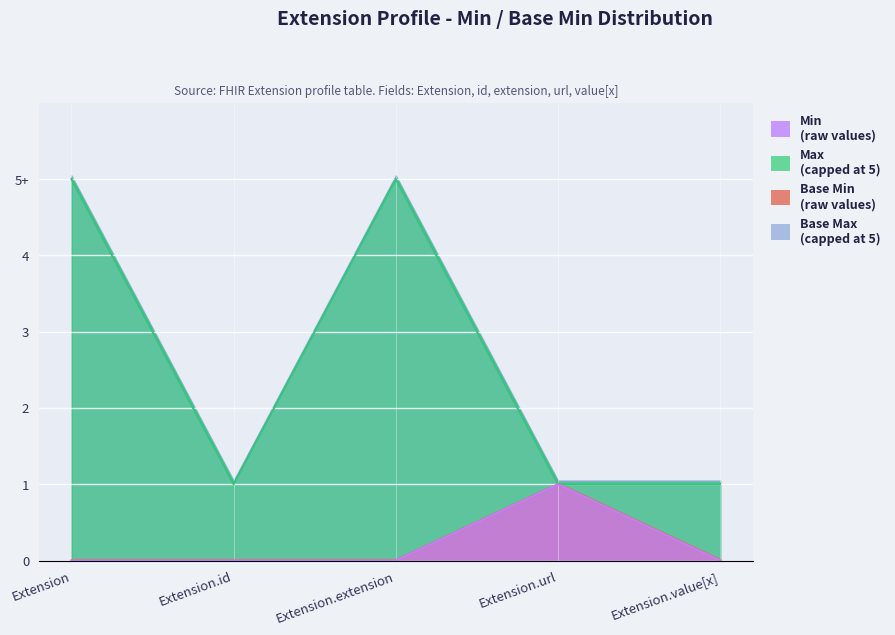

Which label corresponds to the largest value in the chart?

Extension